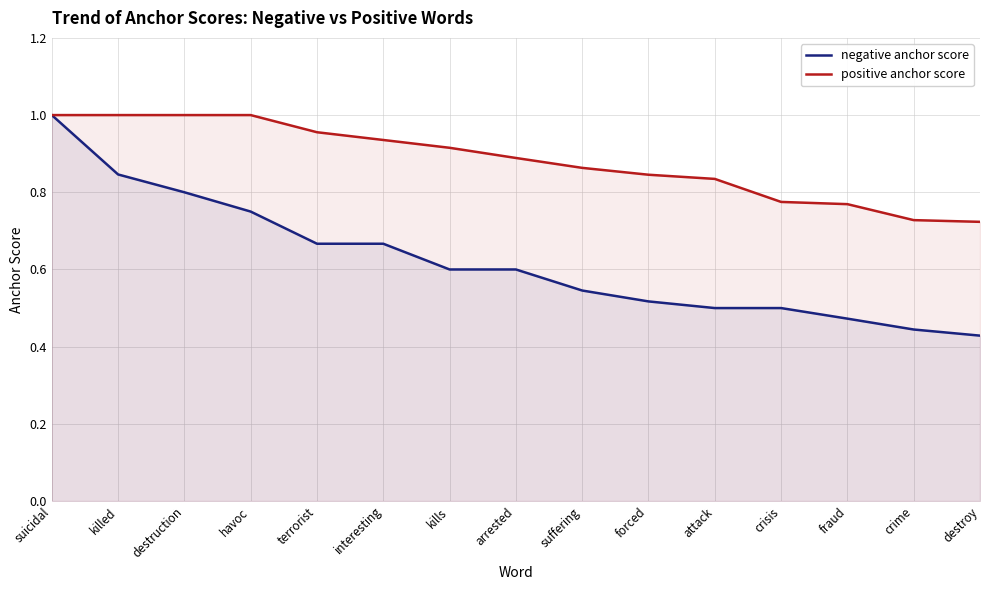

Which category has the highest value in the negative anchor score series?

suicidal